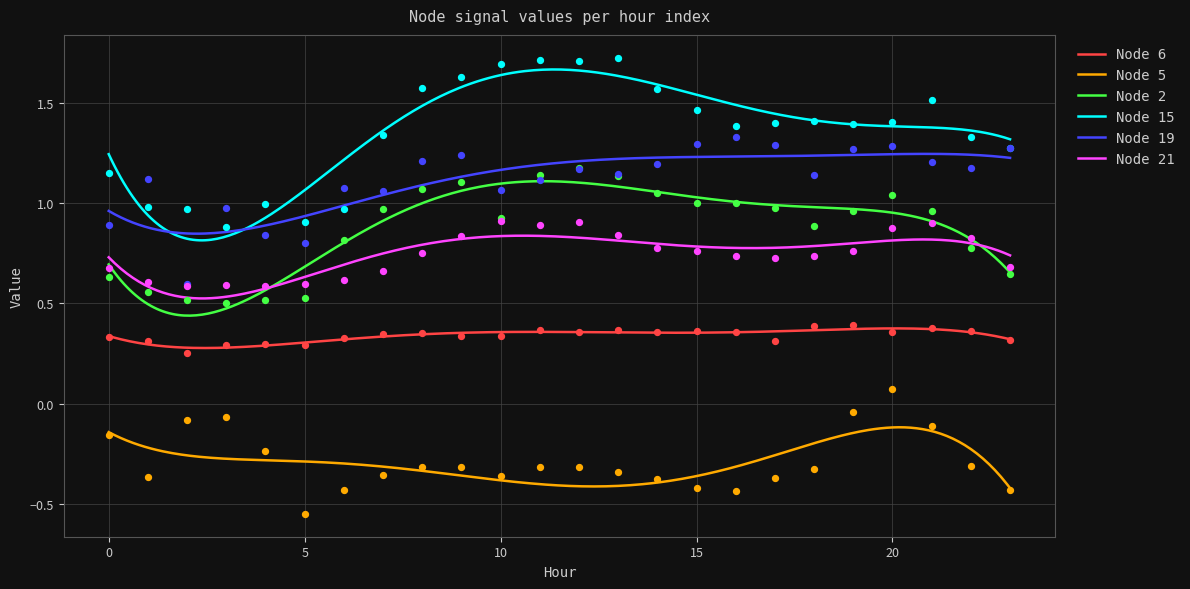

Which series has the widest spread of Y values?

Node 15